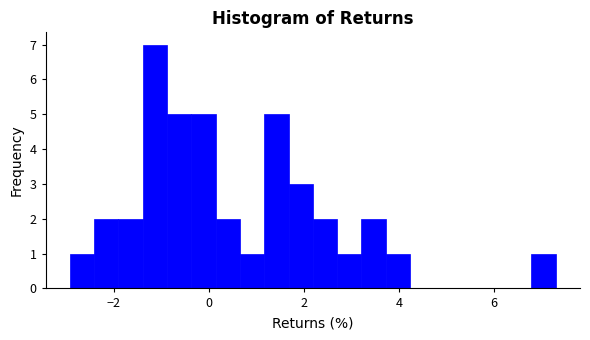

Around what value on the x-axis is the tallest bar? Give the approximate position of its centre, as read against the axis.

-1.2